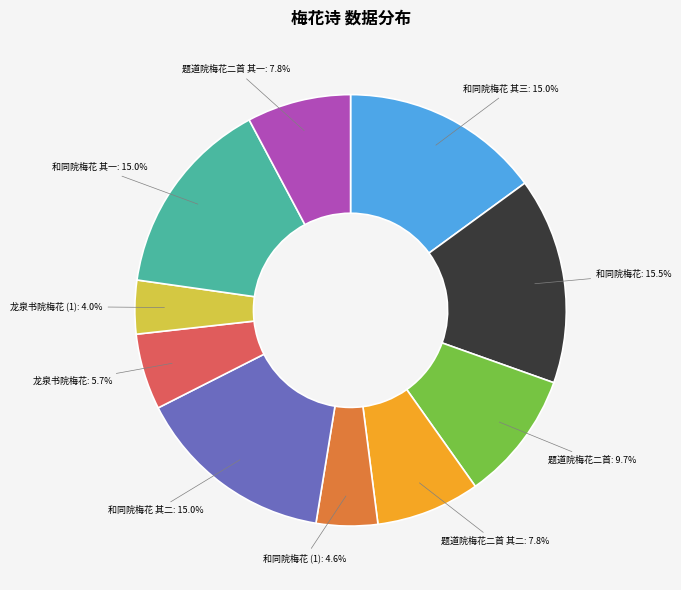

What portion of the pie excludes 题道院梅花二首?

90.3%